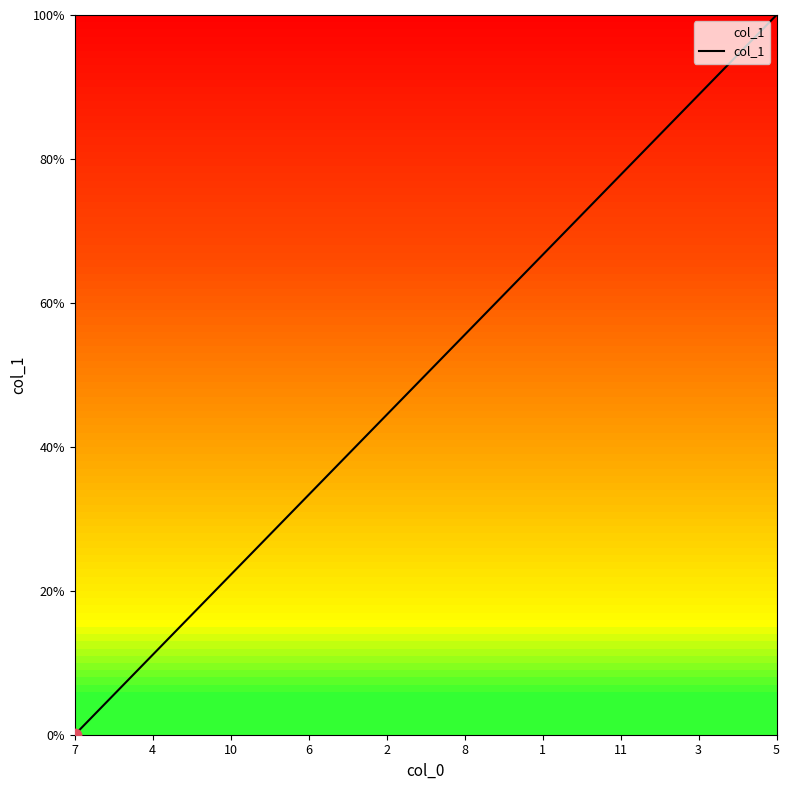

Approximately how many times larger is the value at 5 compared to 1?

1.5